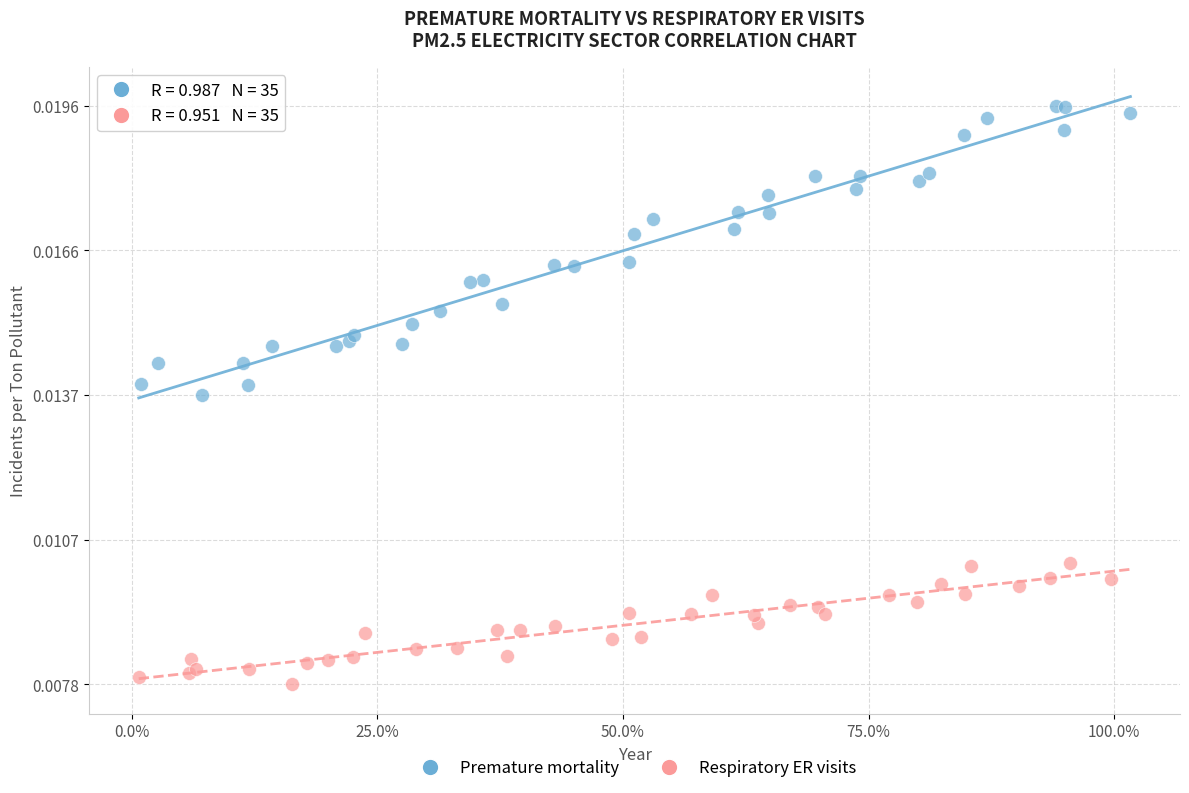

Which series has the widest spread of Y values?

Premature mortality